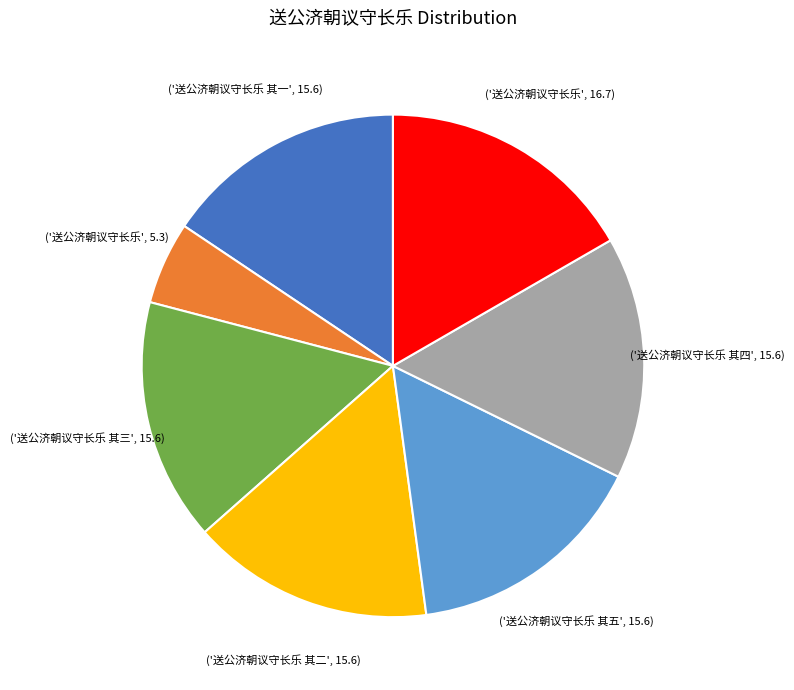

Is there a majority slice in this chart?

No